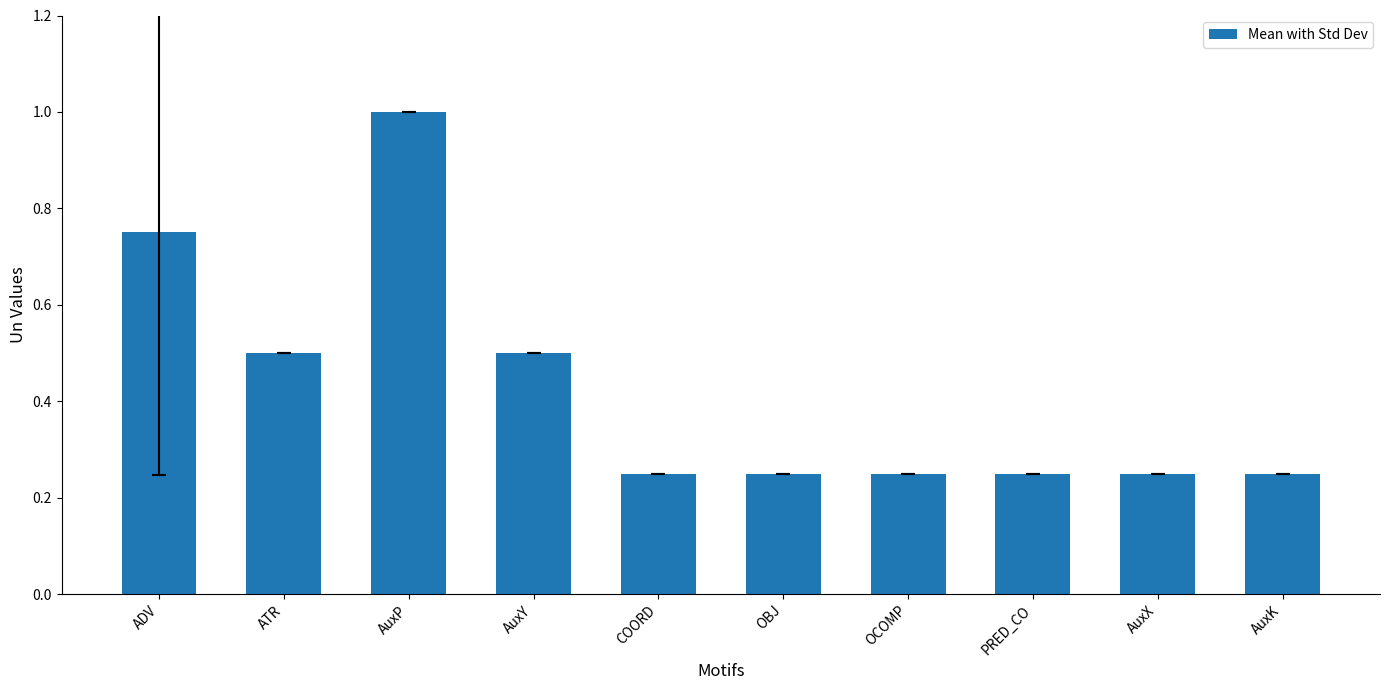

Read the value at ATR.

0.5